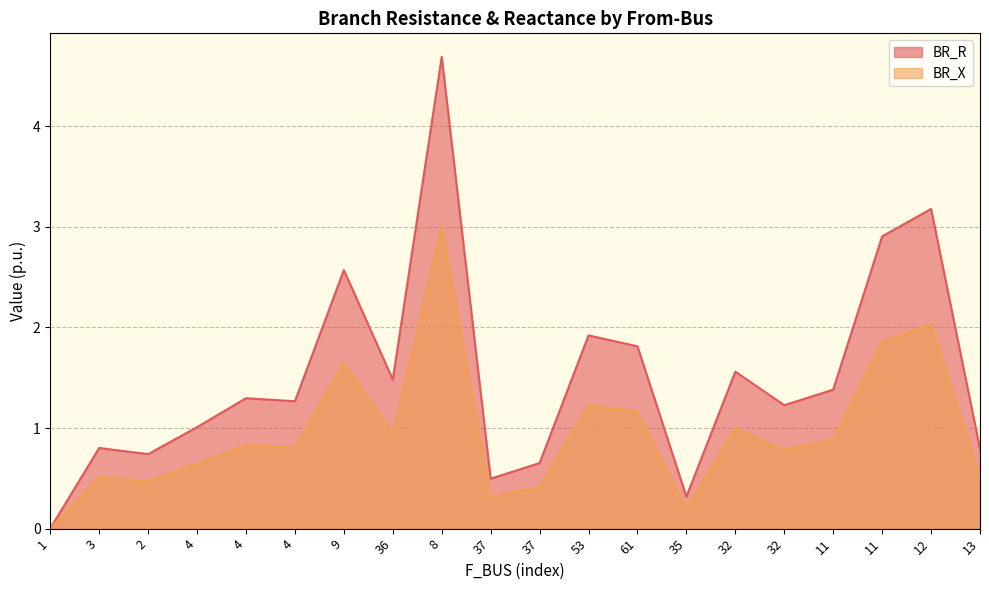

What is the difference between the second highest and minimum values in the BR_X series?

2.0